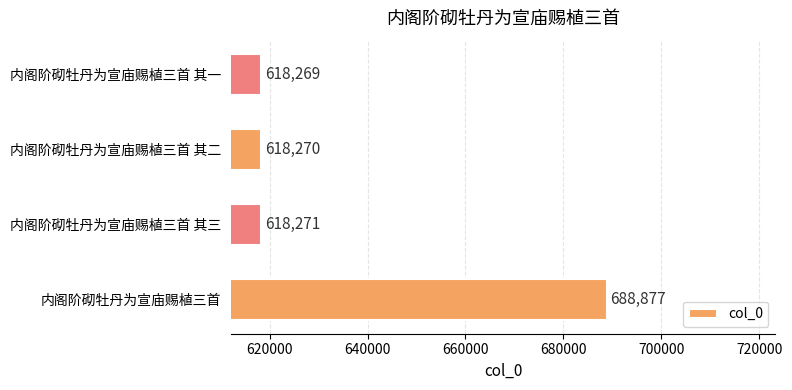

Which has a higher value, 内阁阶砌牡丹为宣庙赐植三首 其一 or 内阁阶砌牡丹为宣庙赐植三首 其二?

内阁阶砌牡丹为宣庙赐植三首 其二